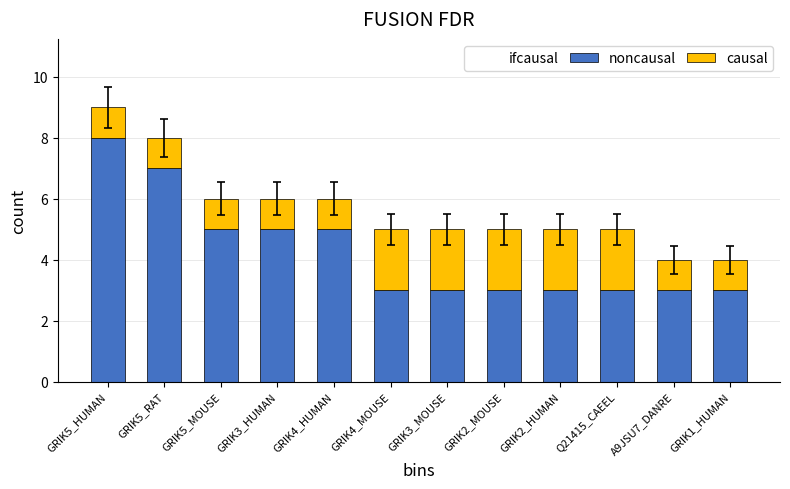

Which series changed the most between GRIK3_MOUSE and GRIK2_HUMAN?

noncausal